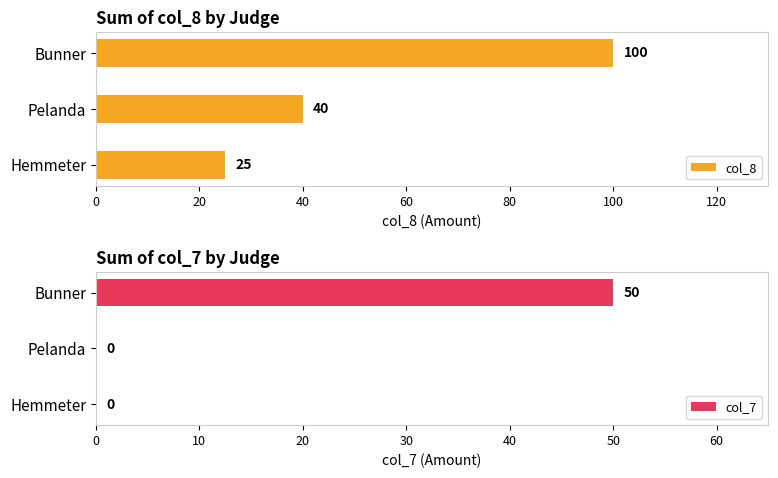

Is it true that col_7 equals -28 at Pelanda?

False